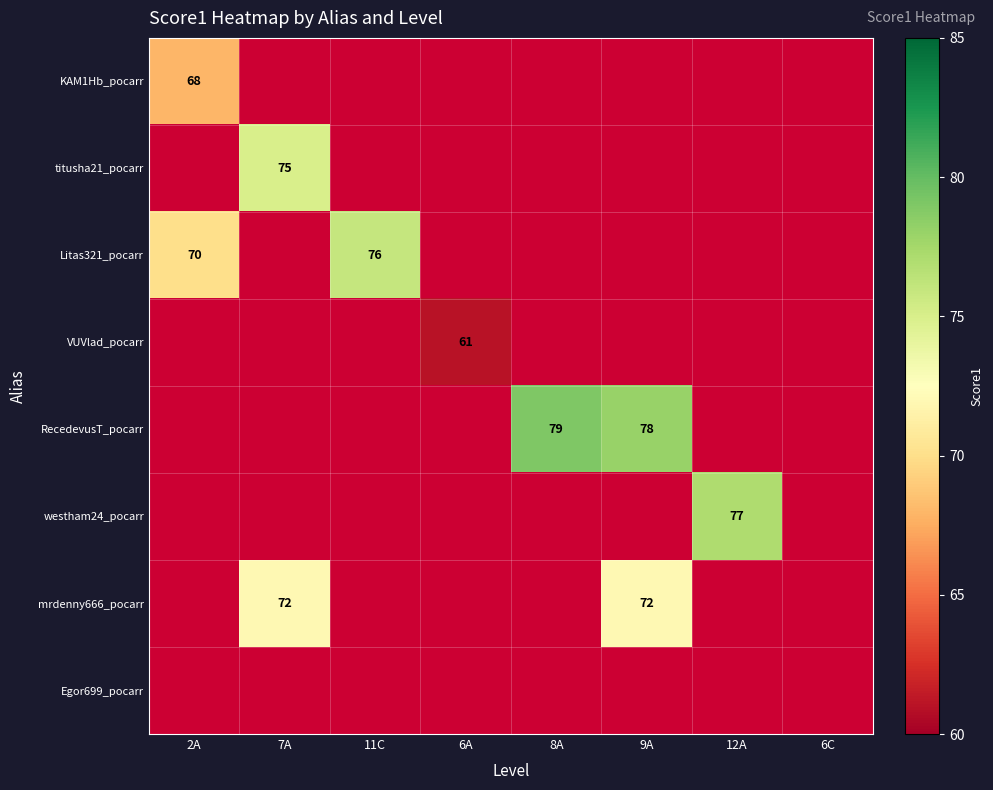

Between 7A and 9A, which series saw the biggest shift?

mrdenny666_pocarr